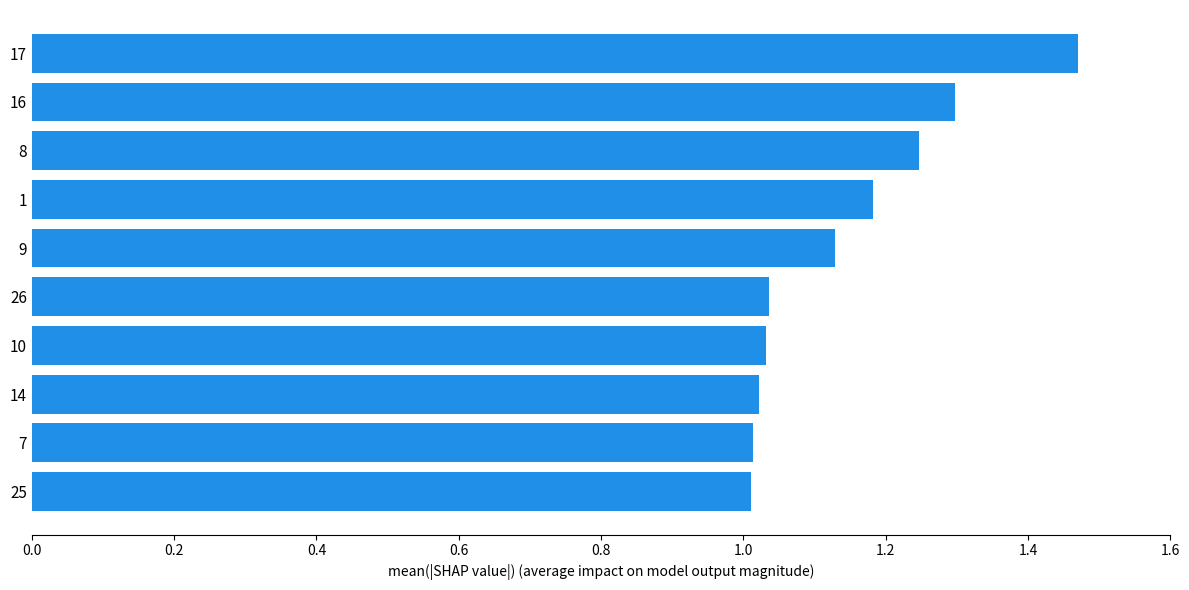

What is the difference between the second highest and minimum values?

0.3